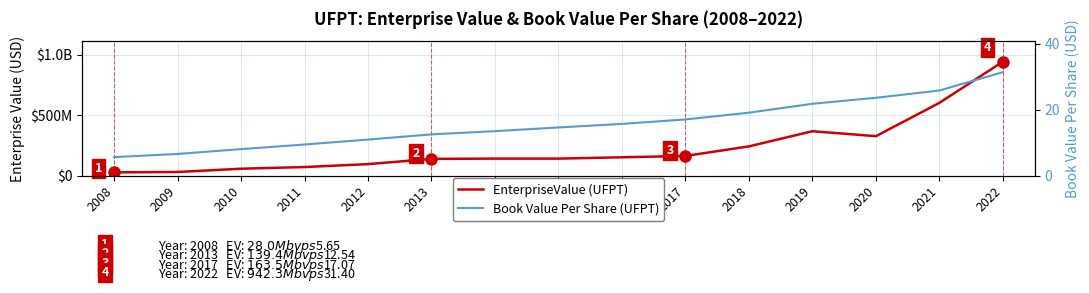

At which label is EnterpriseValue (USD) closest to 485129824?

2021